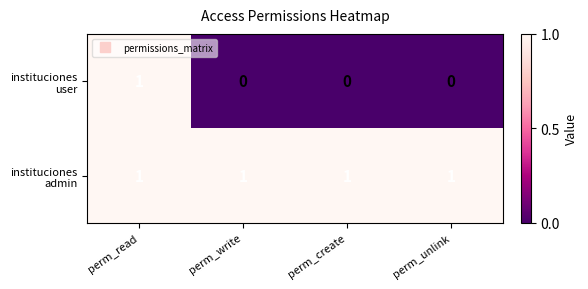

How many data points does each series have?

4